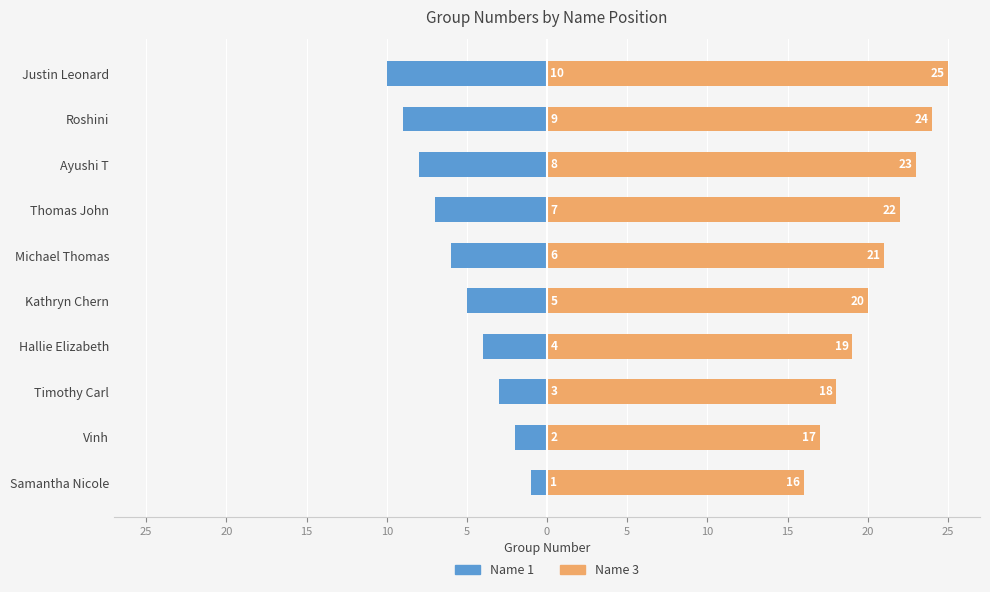

Count the Name 3 values in the range 18 to 23.

6